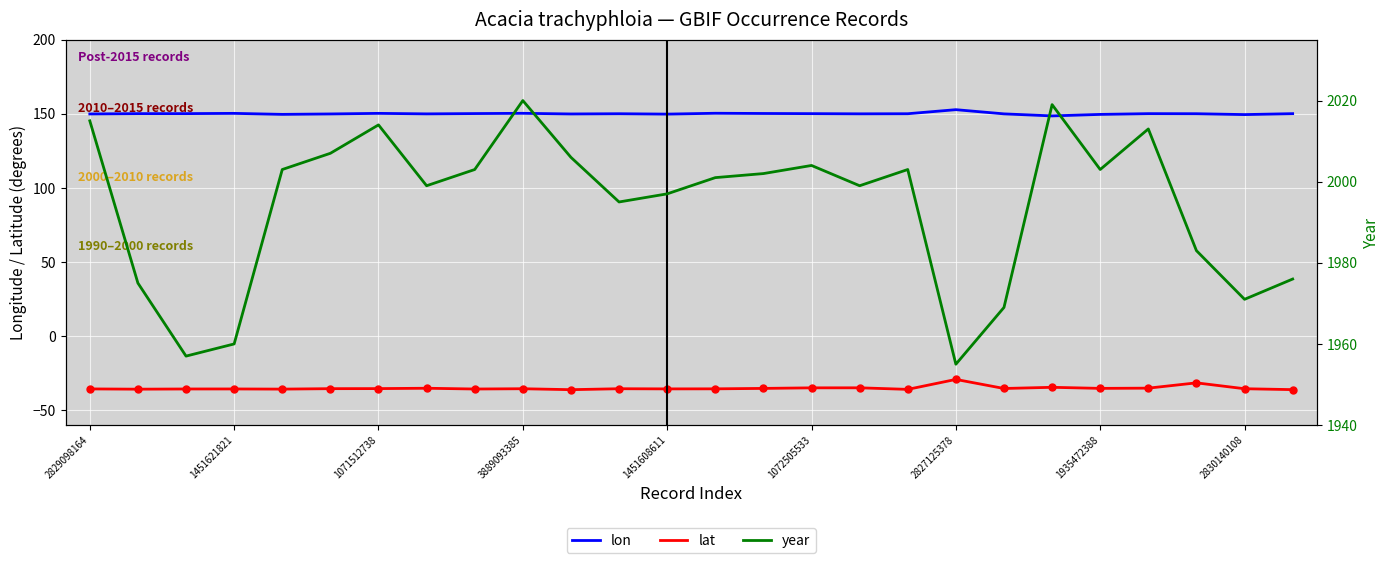

The lon series shows 152.8 at 2827125378. True or false?

True